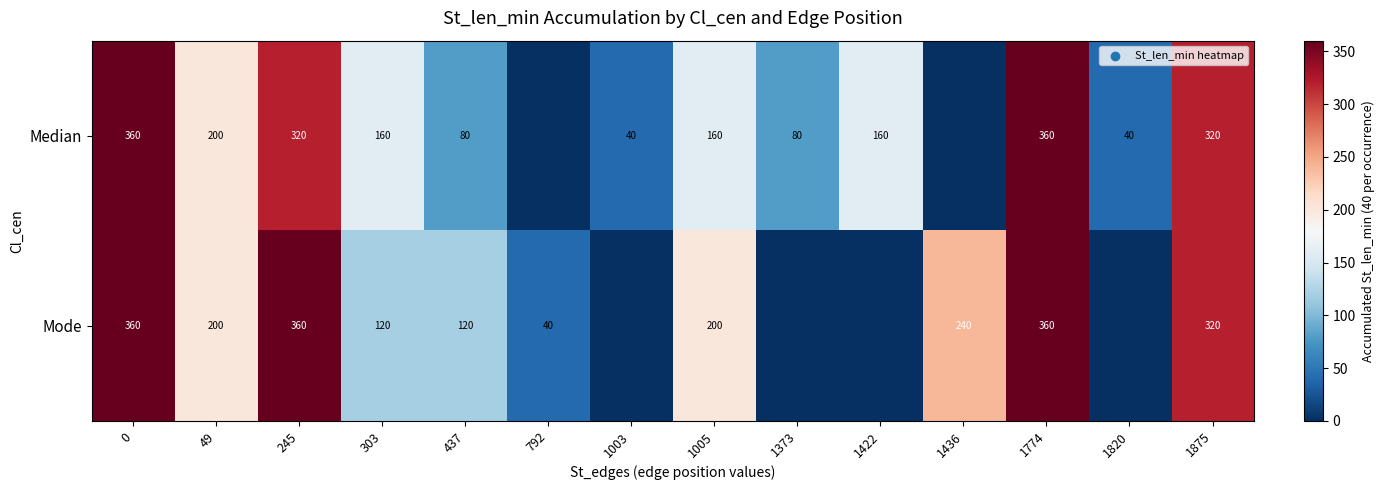

How many categories are shown in the chart?

14